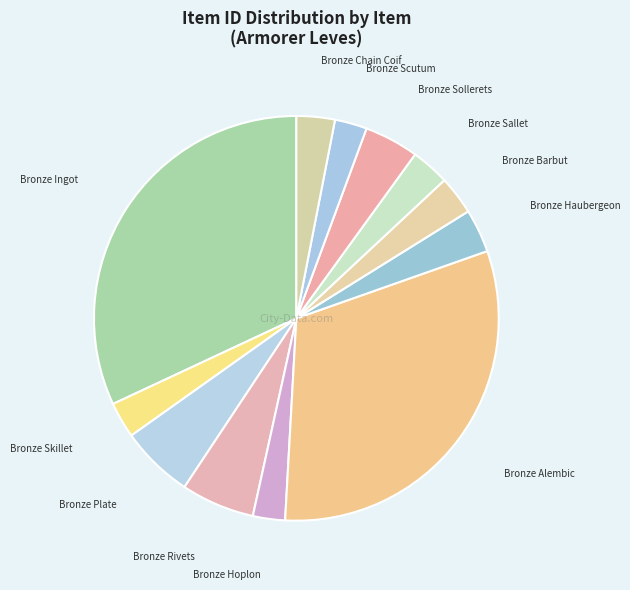

How many slices are in this pie chart?

12